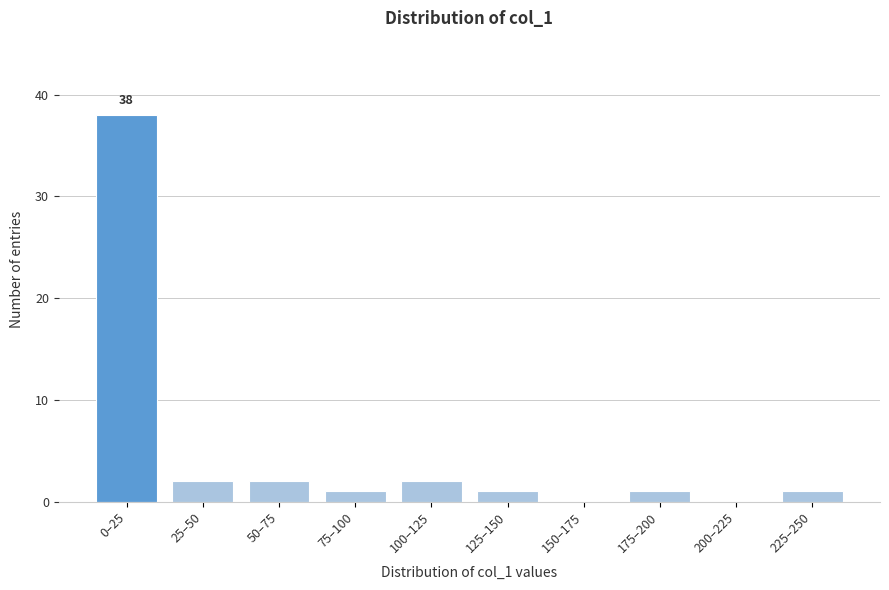

Reading left to right, extract all data points from this chart.

0–25=38	25–50=2	50–75=2	75–100=1	100–125=2	125–150=1	150–175=0	175–200=1	200–225=0	225–250=1